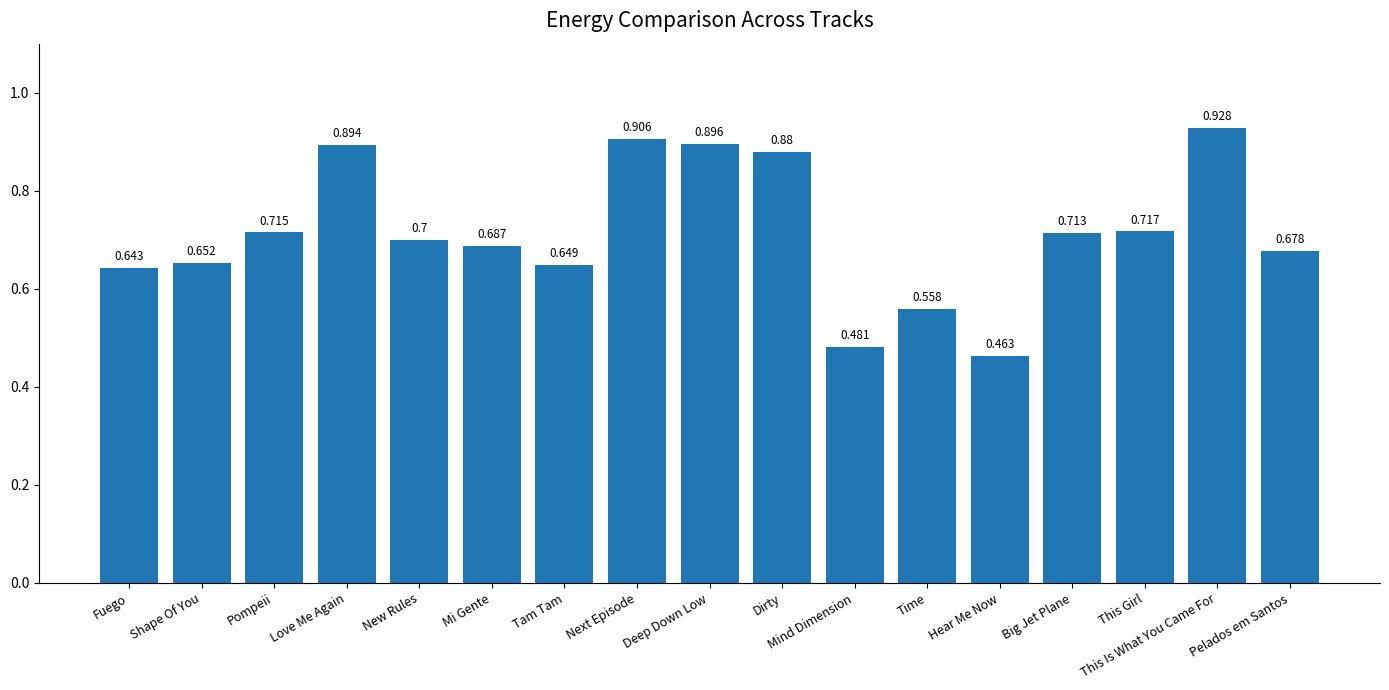

What is the label of the 15th bar from the right?

Pompeii